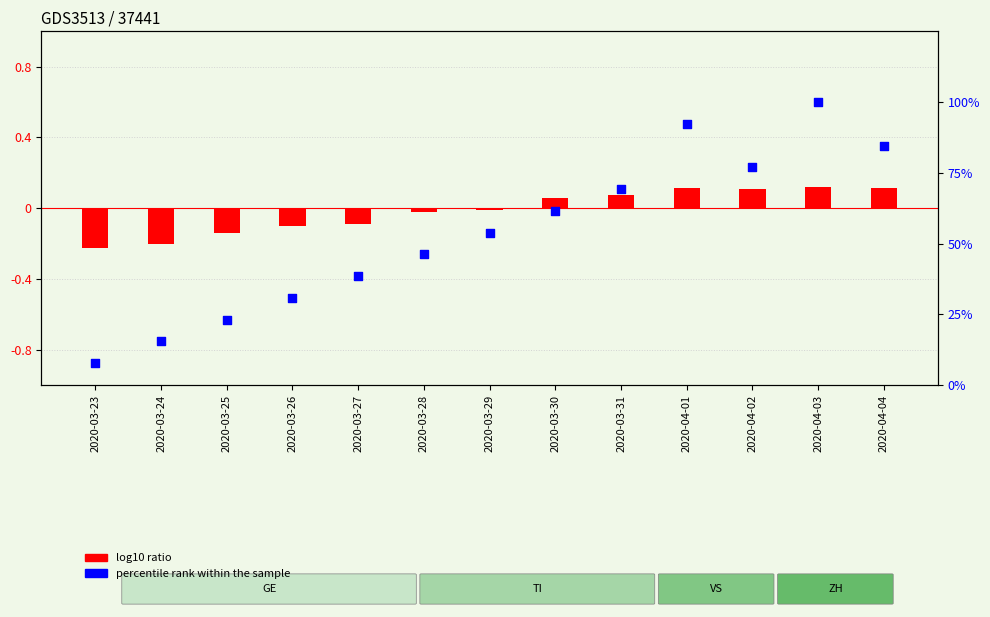

Which series has the largest total across all categories?

percentile rank within the sample